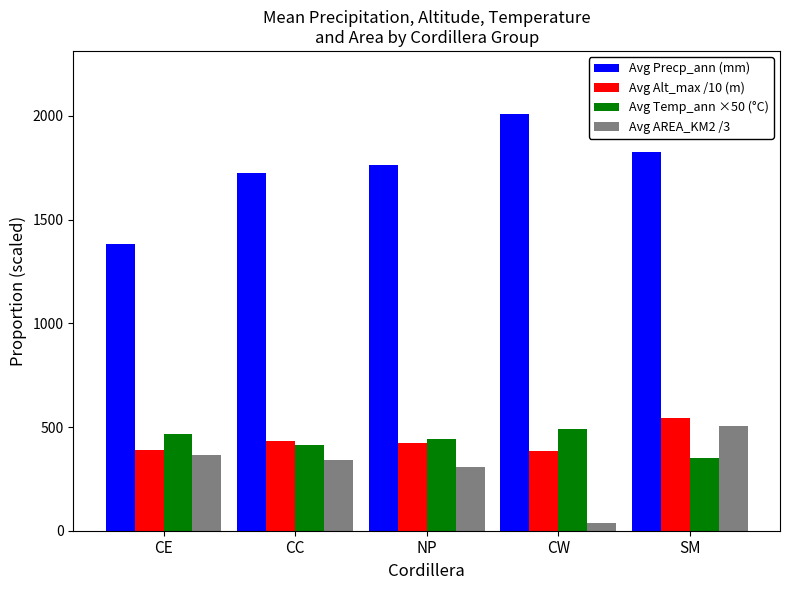

Which series has the largest total across all categories?

Avg Precp_ann (mm)